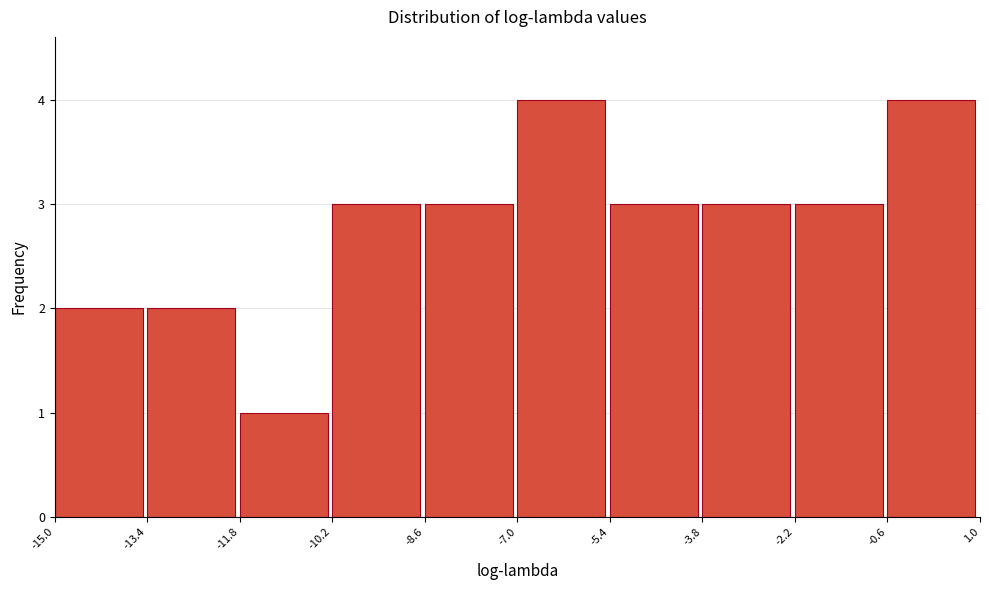

Reading left to right, transcribe this chart: for each bar, give the range it covers on the x-axis and its height. The values are not printed on the chart, so give them approximately, as read against the axis.

-15.0 to -13.4: 2
-13.4 to -11.8: 2
-11.8 to -10.2: 1
-10.2 to -8.6: 3
-8.6 to -7.0: 3
-7.0 to -5.4: 4
-5.4 to -3.8: 3
-3.8 to -2.2: 3
-2.2 to -0.6: 3
-0.6 to 1.0: 4